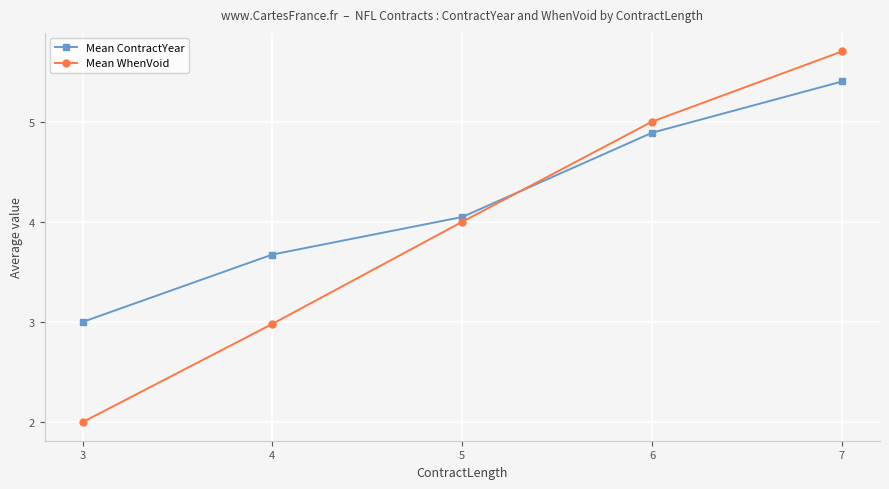

What is the minimum value for Mean ContractYear?

3.0